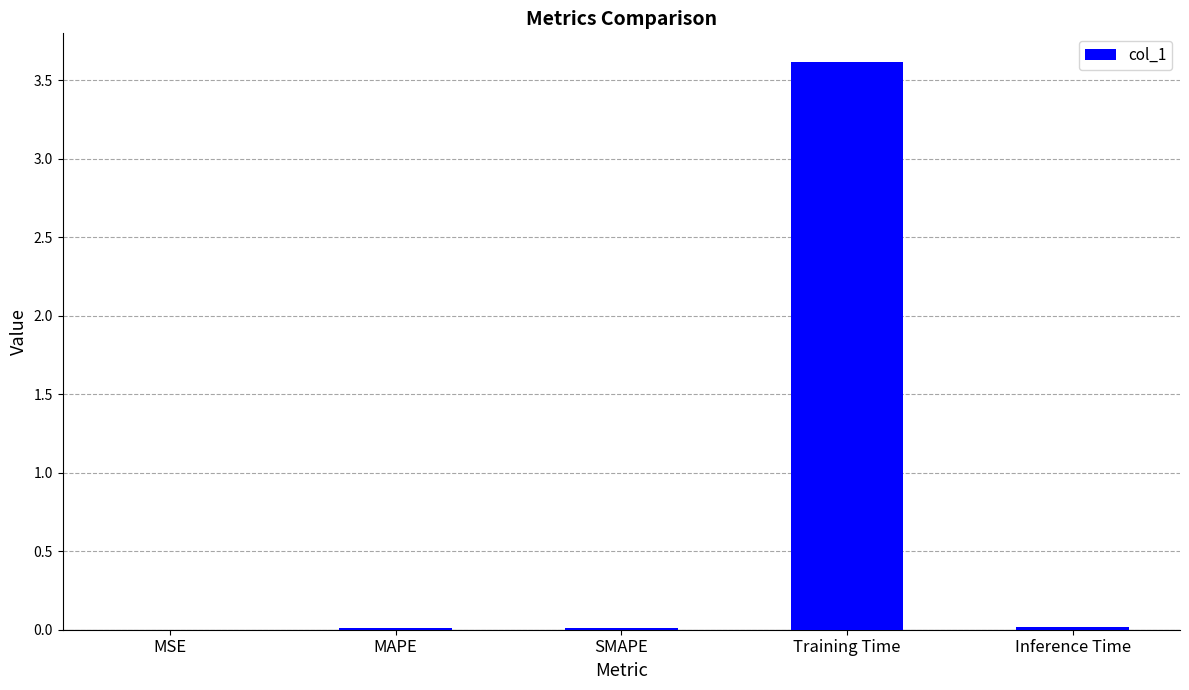

What is the maximum value shown in the chart?

3.6